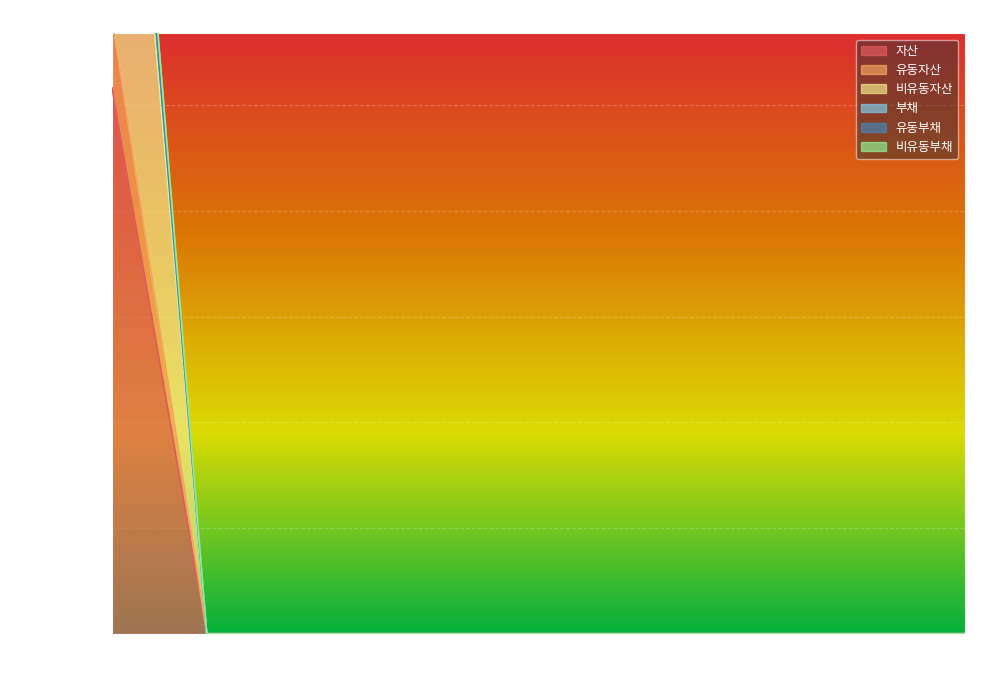

What is the maximum value shown in the chart?

22069316